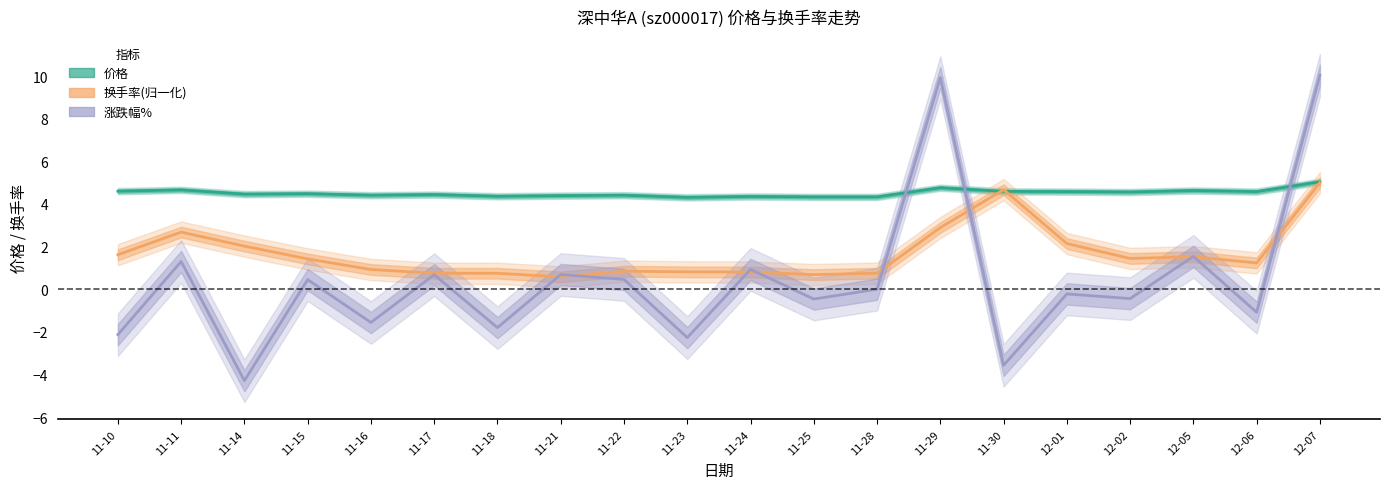

Count the number of data series in this chart.

3